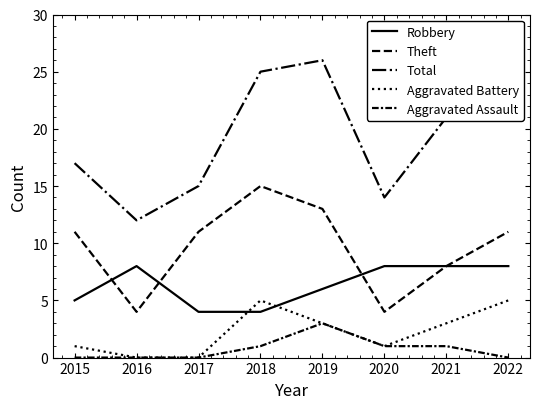

How many categories are shown in the chart?

8